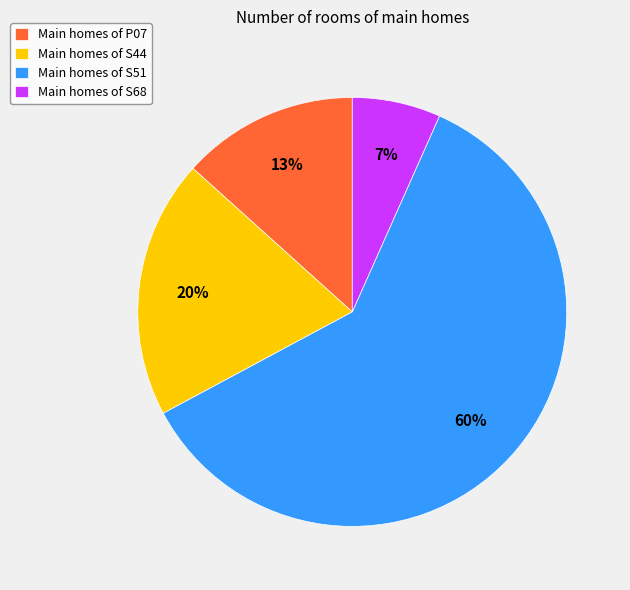

Does any single category account for the majority?

Yes